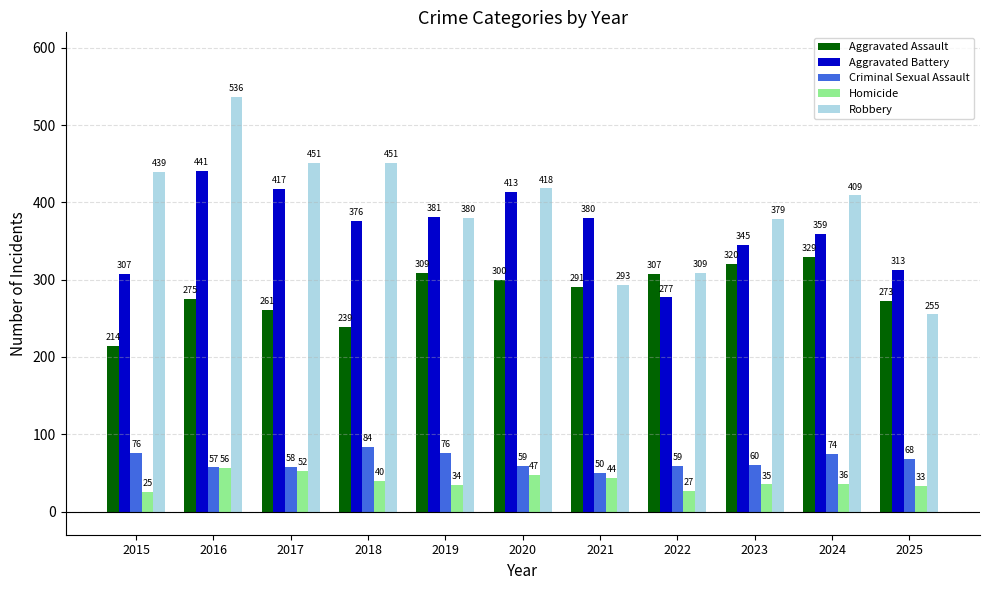

List the labels in order of Aggravated Assault value, largest first.

2024, 2023, 2019, 2022, 2020, 2021, 2016, 2025, 2017, 2018, 2015